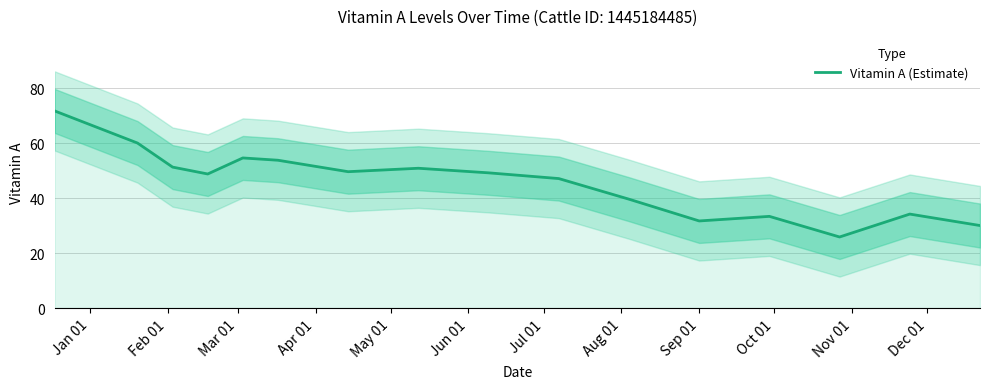

What is the greatest value displayed?

71.7